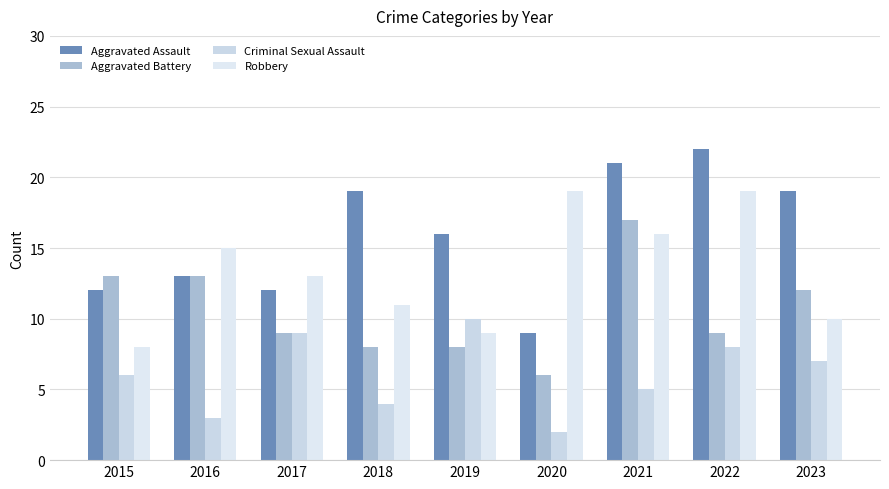

What is the difference between the highest and lowest values at 2017?

4